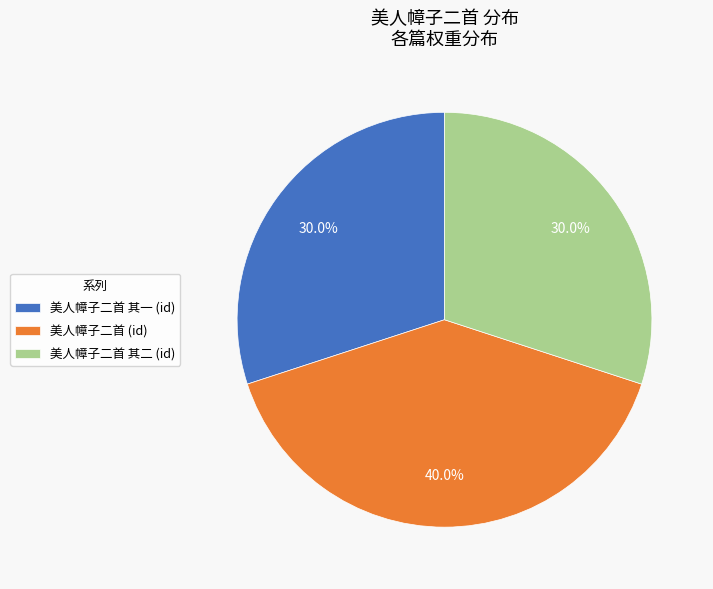

Approximately how many times larger is the value at 美人幛子二首 其一 (id) compared to 美人幛子二首 其二 (id)?

1.0